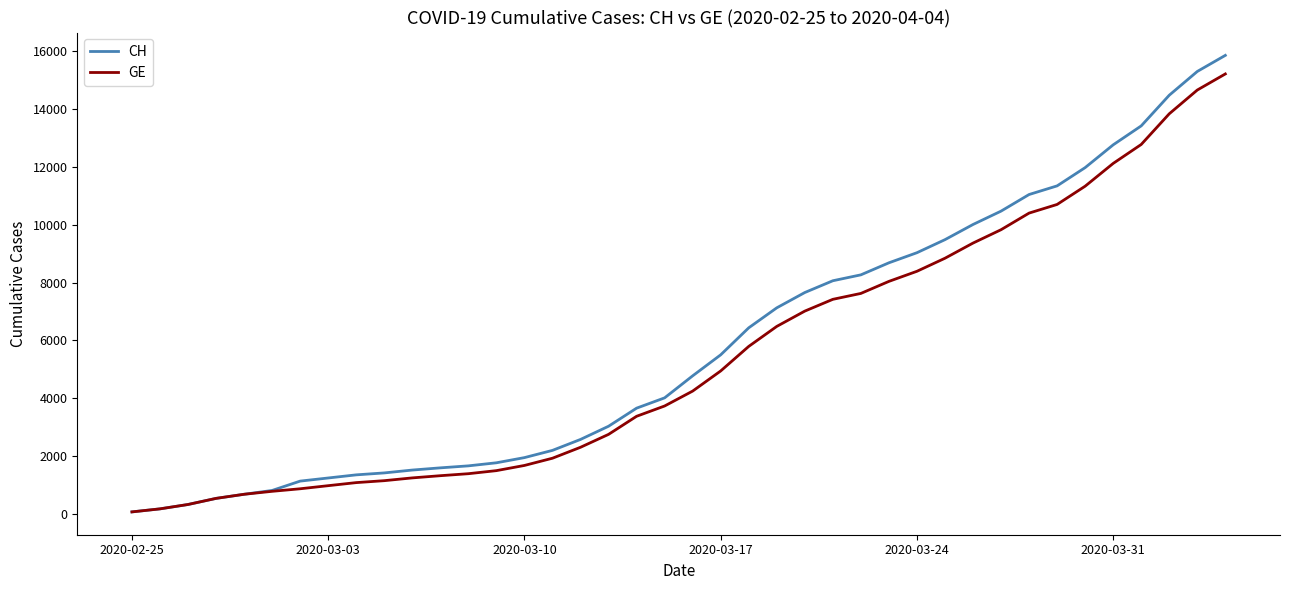

Which series has the largest range (max minus min)?

CH